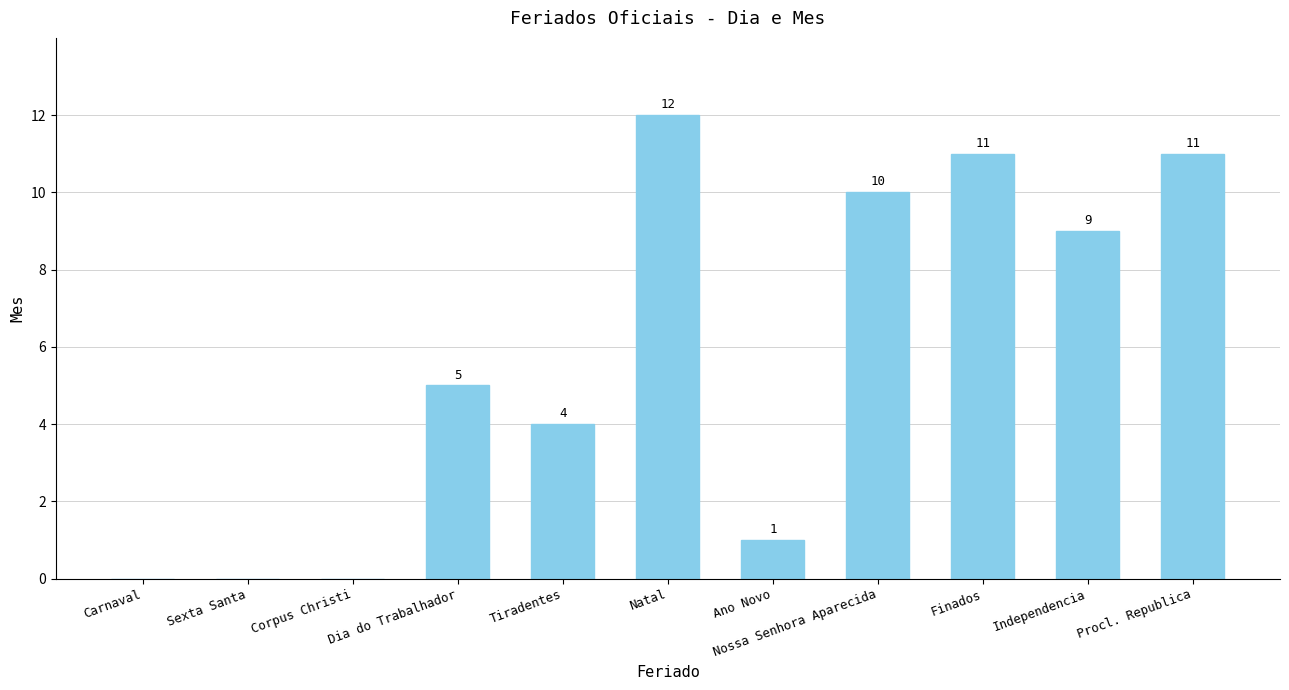

Reading left to right, extract all data points from this chart.

Carnaval=0	Sexta Santa=0	Corpus Christi=0	Dia do Trabalhador=5	Tiradentes=4	Natal=12	Ano Novo=1	Nossa Senhora Aparecida=10	Finados=11	Independencia=9	Procl. Republica=11